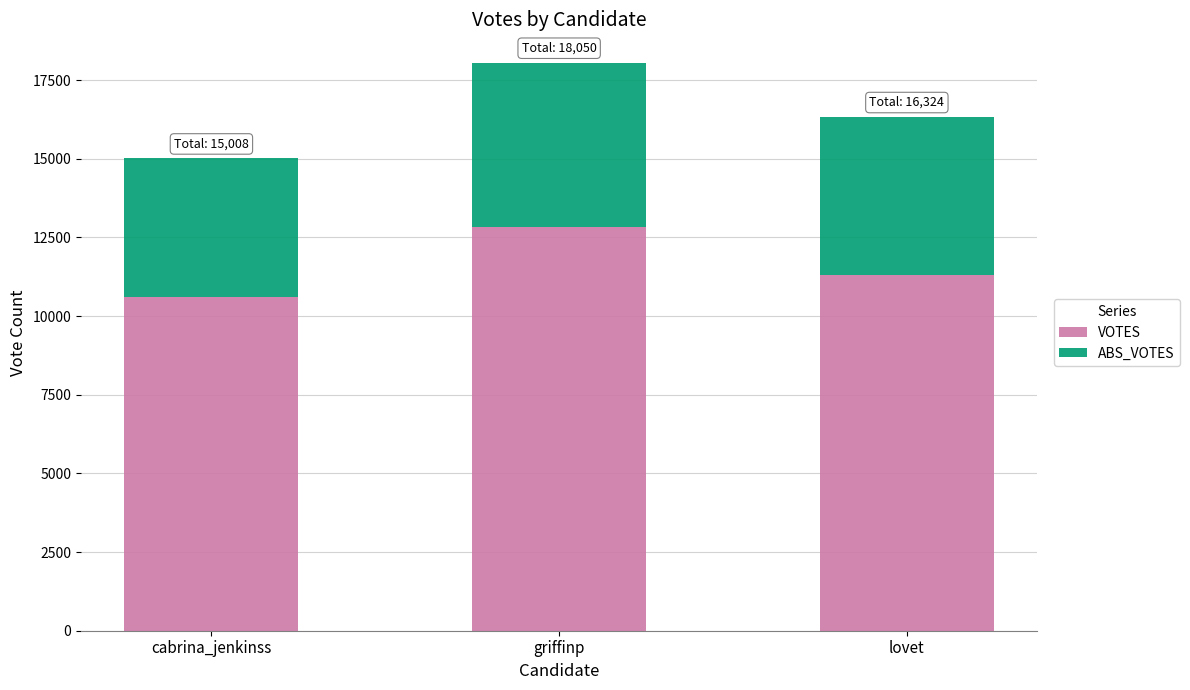

The value of VOTES at cabrina_jenkinss is 15224. True or false?

False